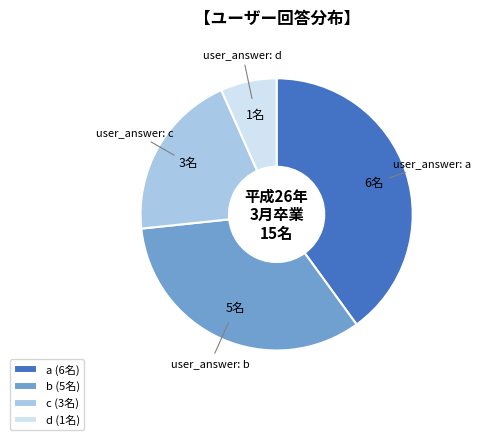

Combined, do d (1名) and a (6名) account for over 50%?

No